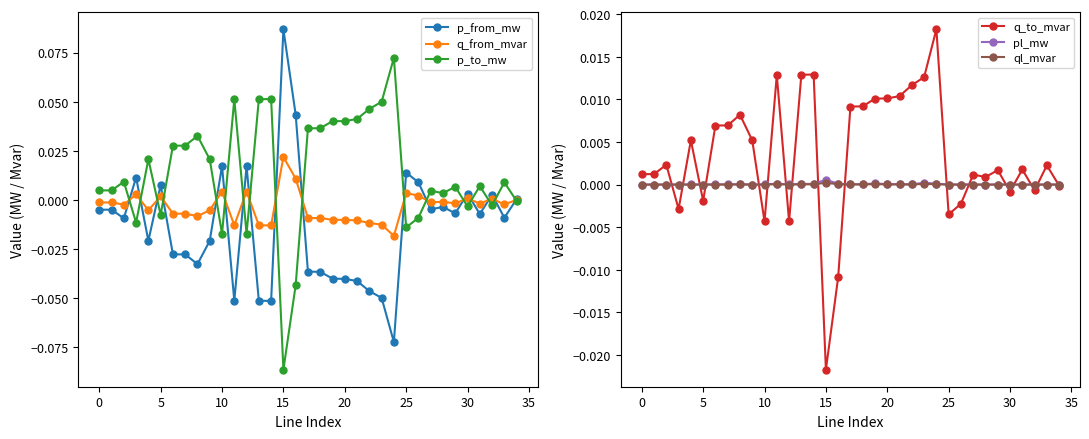

What are all the series names shown in the legend?

p_from_mw, q_from_mvar, p_to_mw, q_to_mvar, pl_mw, ql_mvar